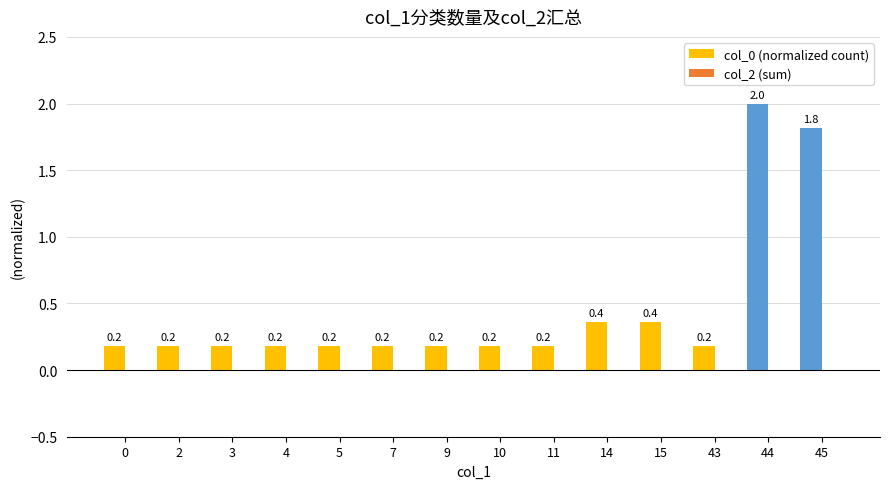

How many bars are there in total?

14